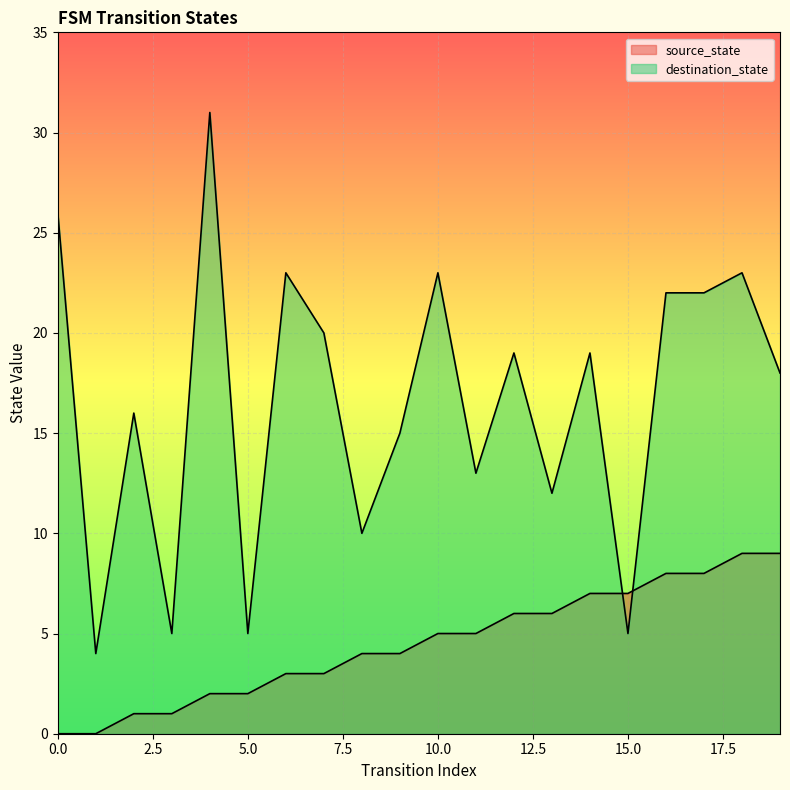

How many values in the source_state series exceed 5?

8